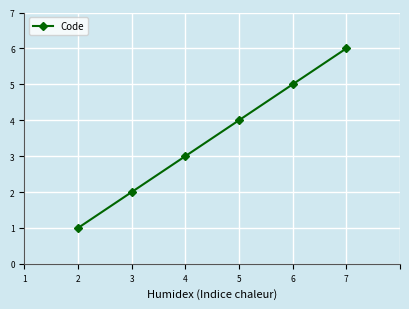

Count the number of data series in this chart.

1